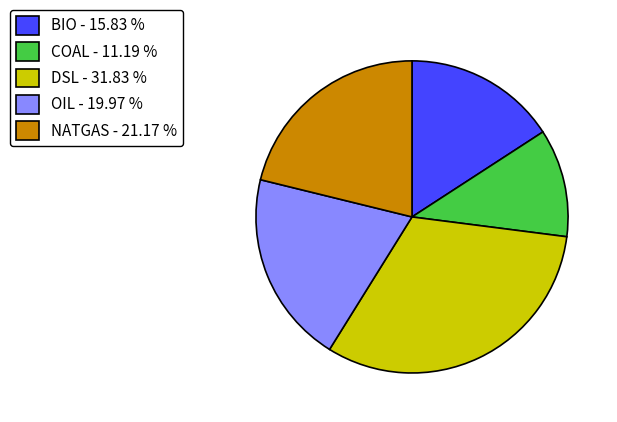

Approximately how many times larger is the value at OIL compared to COAL?

1.8